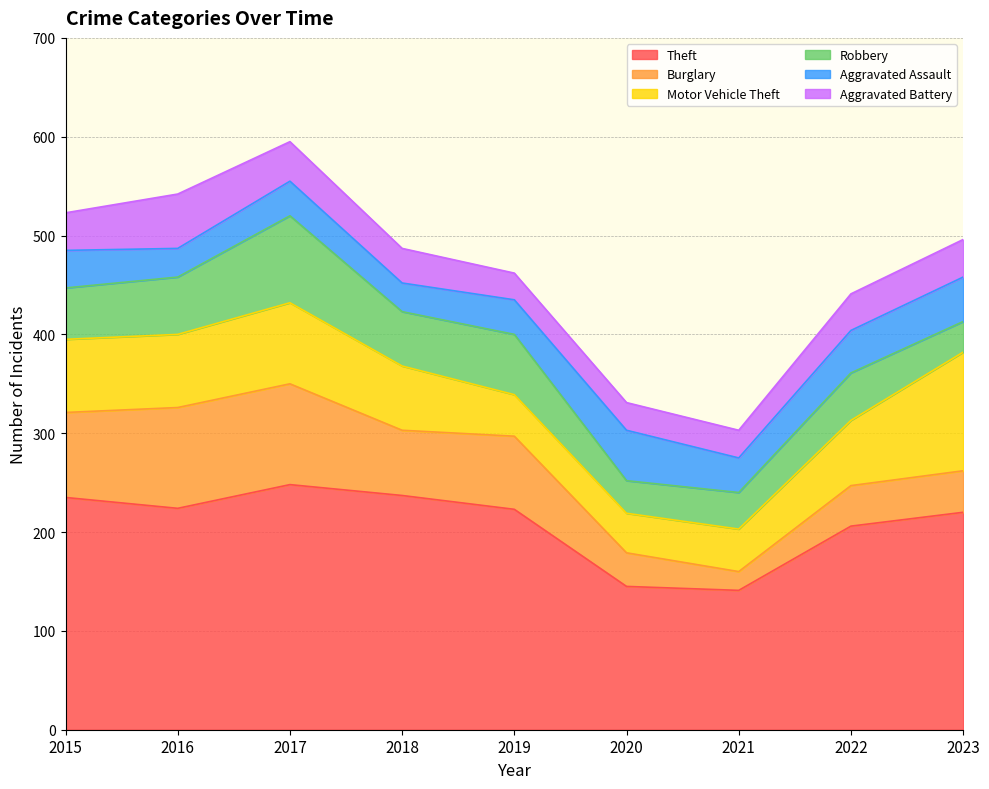

What is the value of the Motor Vehicle Theft point at the 3rd from the left?

82